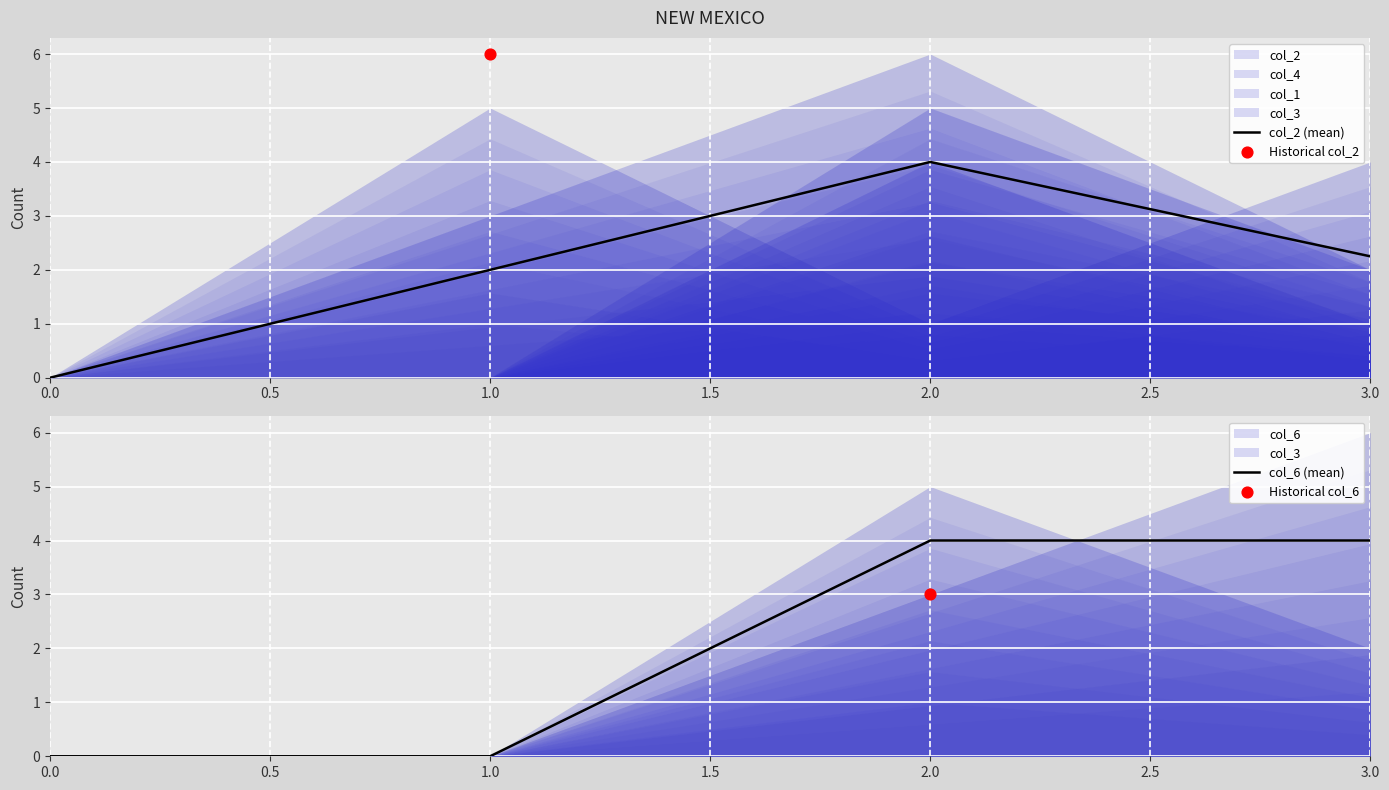

Which series has the largest total across all categories?

col_2 (mean)